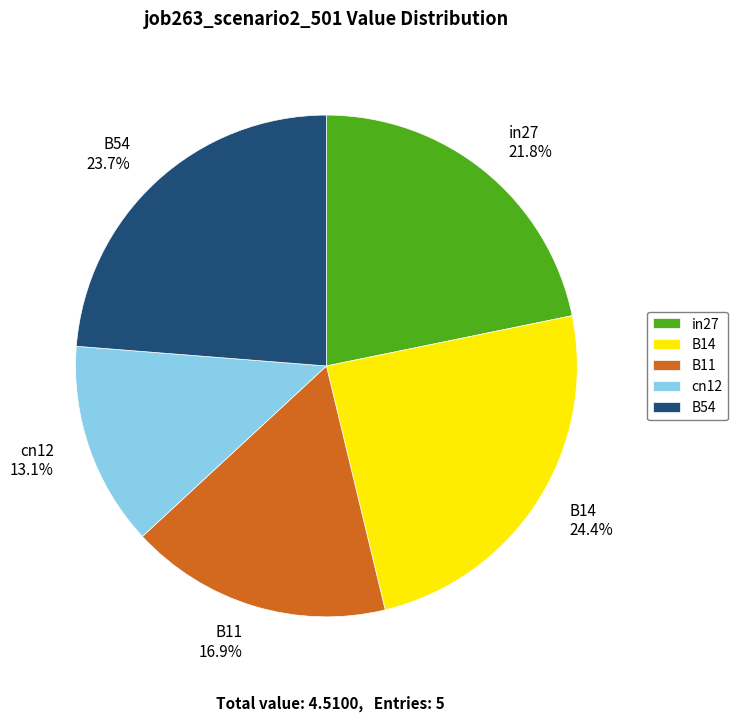

To the nearest percent, what portion does B11 represent?

17%